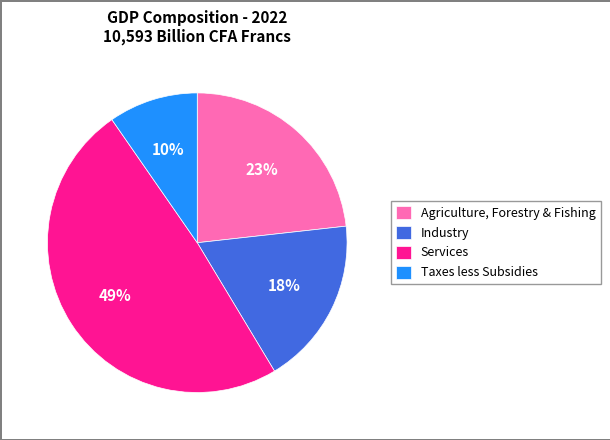

Which category has the smallest portion of the pie?

Taxes less Subsidies